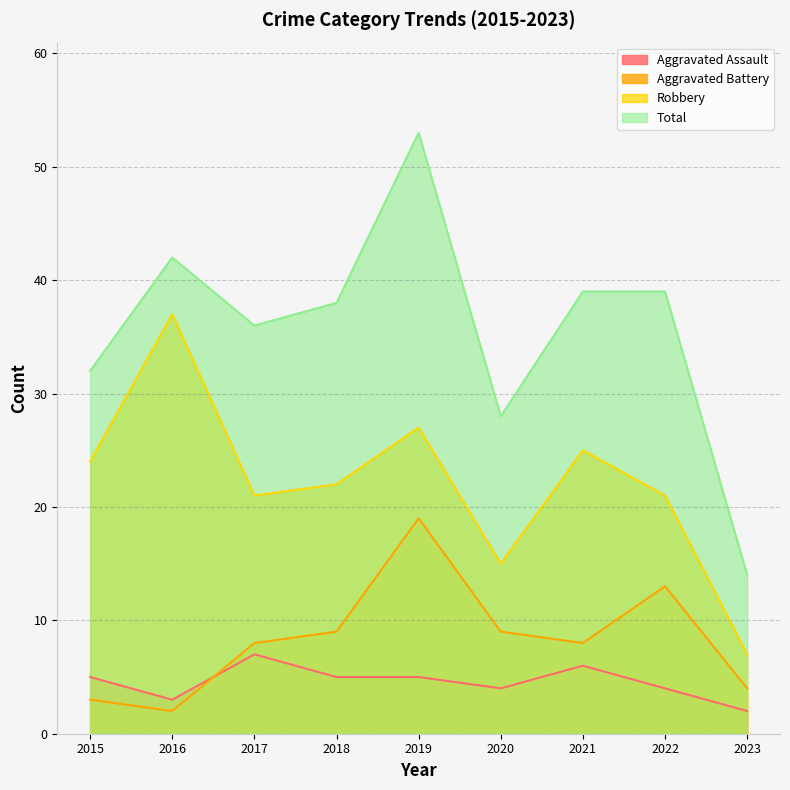

Reading left to right, transcribe all the data shown in this chart.

Aggravated Assault: 2015=5	2016=3	2017=7	2018=5	2019=5	2020=4	2021=6	2022=4	2023=2
Aggravated Battery: 2015=3	2016=2	2017=8	2018=9	2019=19	2020=9	2021=8	2022=13	2023=4
Robbery: 2015=24	2016=37	2017=21	2018=22	2019=27	2020=15	2021=25	2022=21	2023=7
Total: 2015=32	2016=42	2017=36	2018=38	2019=53	2020=28	2021=39	2022=39	2023=14